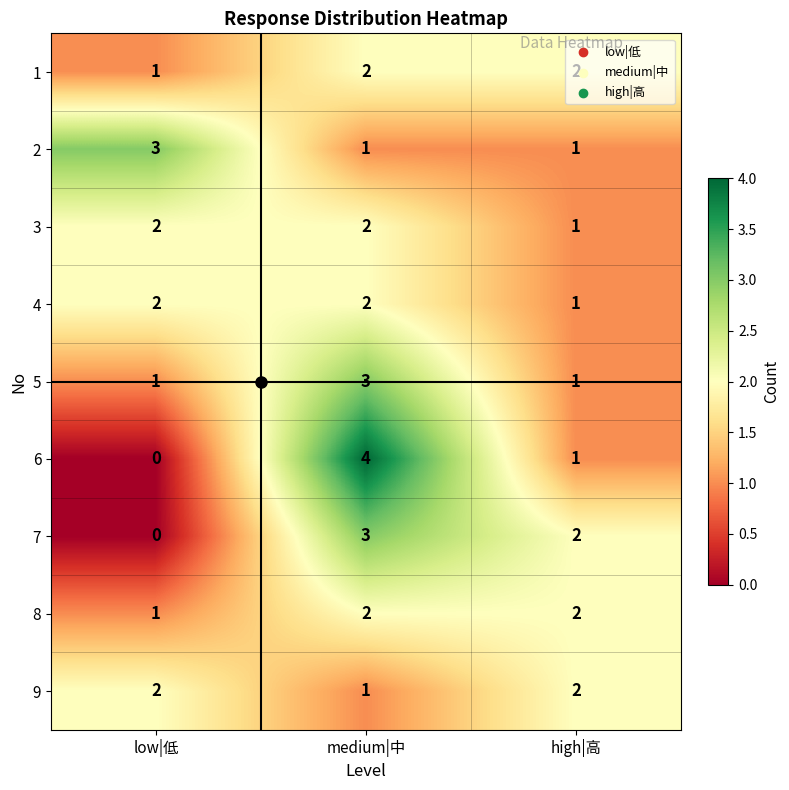

What is the sum of all 5 values?

5